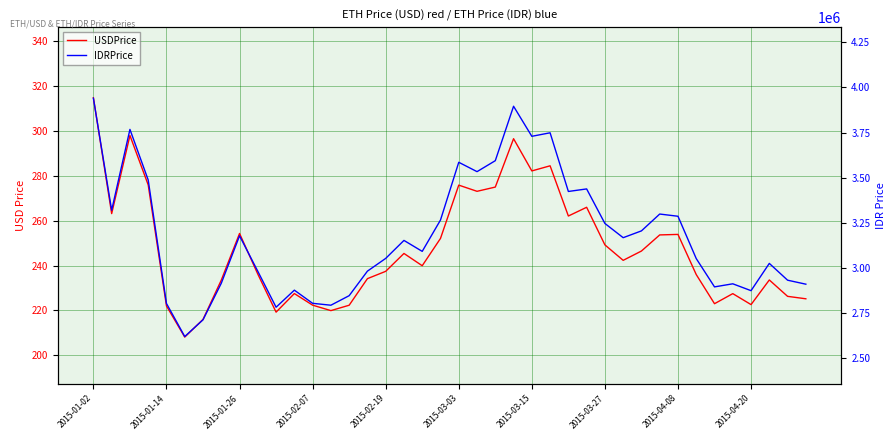

How many values in the IDRPrice series are below 3151843?

20